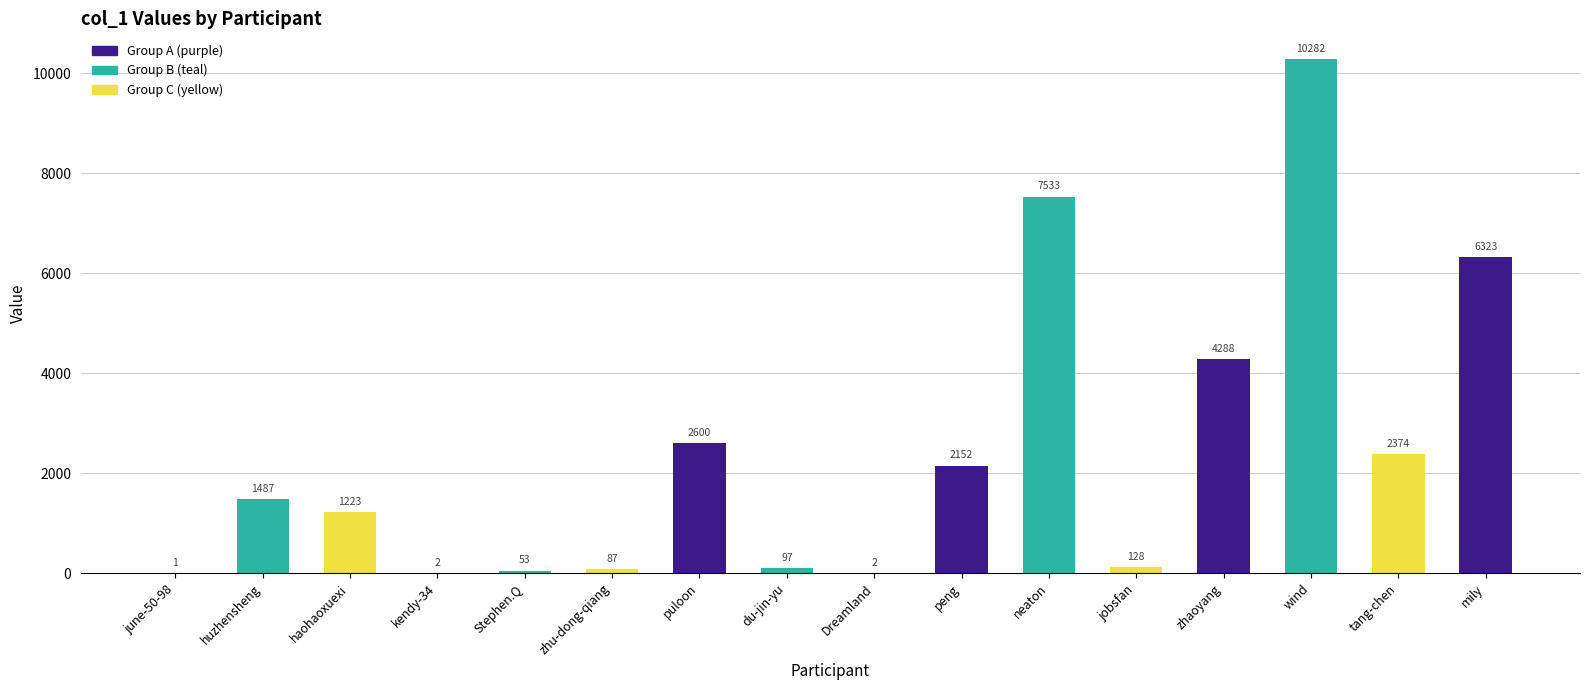

What is the maximum value shown in the chart?

10282